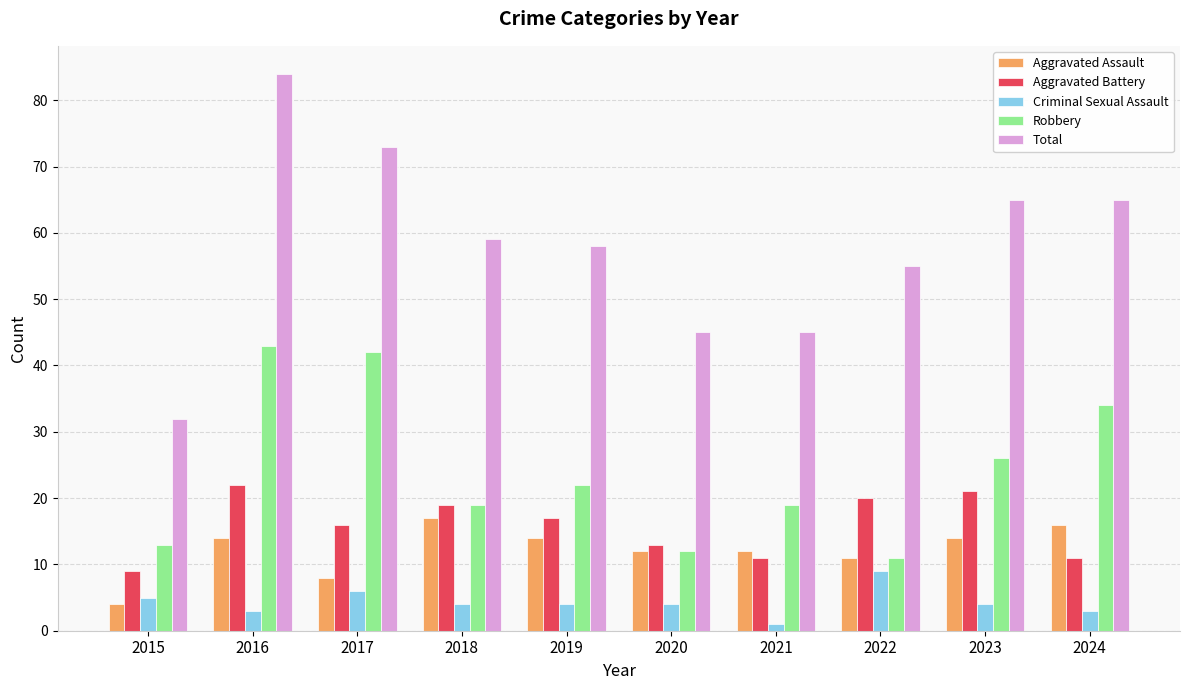

Reading left to right, what are all the values shown in this chart?

Aggravated Assault: 4	14	8	17	14	12	12	11	14	16
Aggravated Battery: 9	22	16	19	17	13	11	20	21	11
Criminal Sexual Assault: 5	3	6	4	4	4	1	9	4	3
Robbery: 13	43	42	19	22	12	19	11	26	34
Total: 32	84	73	59	58	45	45	55	65	65